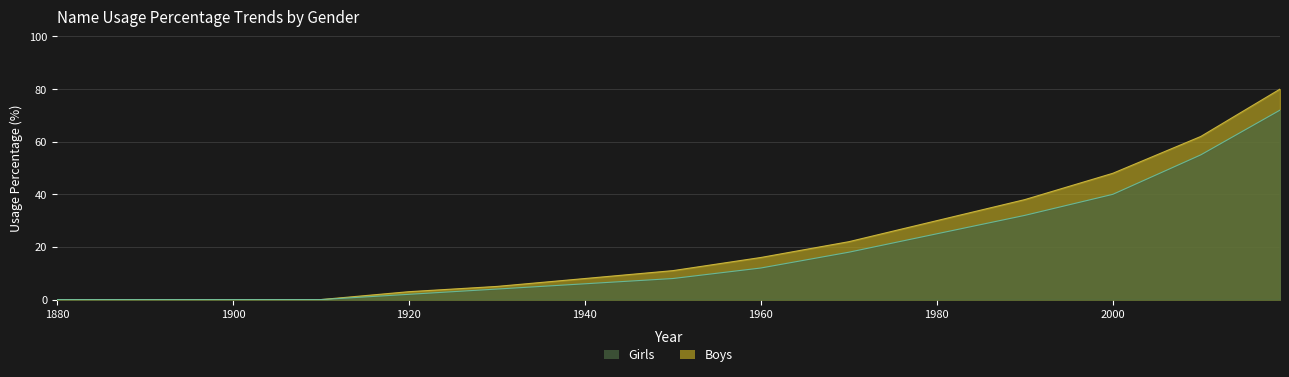

Which has a higher value, 1890 or 2010?

2010